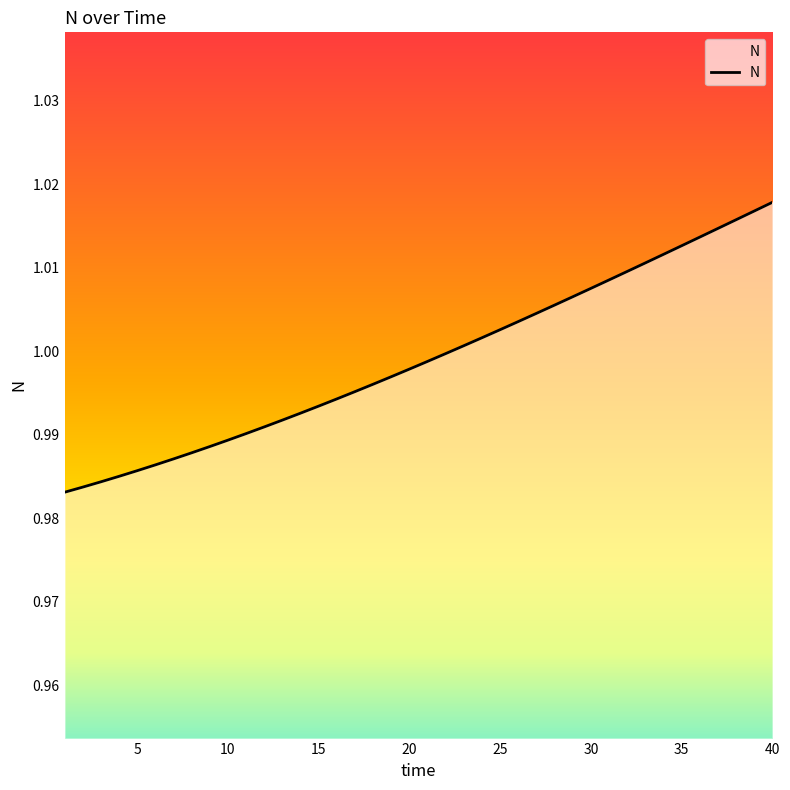

True or false: the data has more than 2 interior local peaks.

False